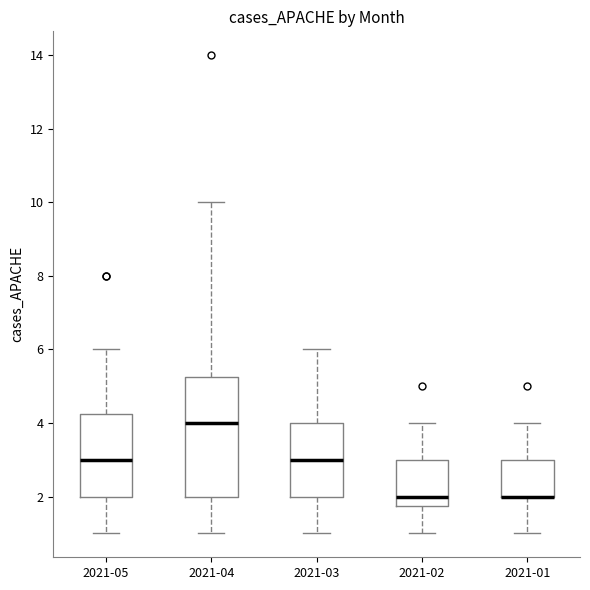

Reading left to right, read every box against the y-axis: the position of its median line, the range the box covers, and the ends of its whiskers. The values are not printed on the chart, so give them approximately, as read against the axis.

2021-05: median 3.0, box 2.0 to 4.2, whiskers 1.0 to 6.0
2021-04: median 4.0, box 2.0 to 5.2, whiskers 1.0 to 10.0
2021-03: median 3.0, box 2.0 to 4.0, whiskers 1.0 to 6.0
2021-02: median 2.0, box 1.8 to 3.0, whiskers 1.0 to 4.0
2021-01: median 2.0 (drawn on the box's lower edge), box 2.0 to 3.0, whiskers 1.0 to 4.0